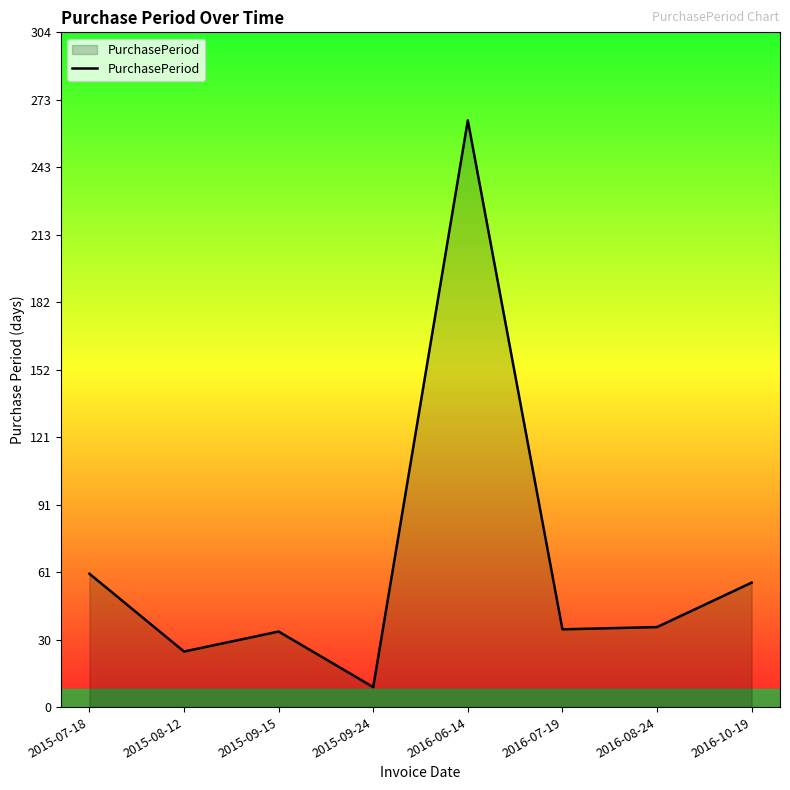

How many lines are shown in the chart?

1